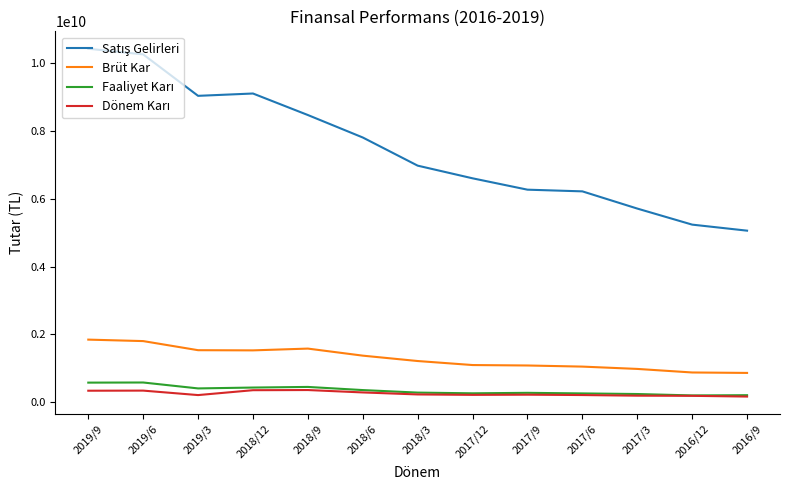

The value of Brüt Kar at 2018/12 is 892492960. True or false?

False